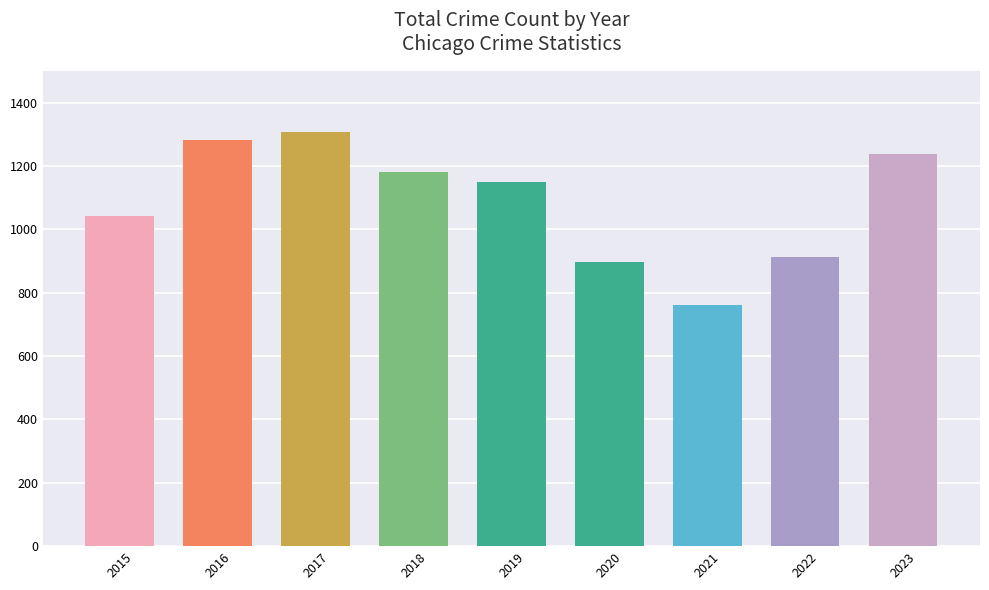

Reading left to right, transcribe all the data shown in this chart.

2015=1043	2016=1282	2017=1308	2018=1182	2019=1151	2020=896	2021=762	2022=913	2023=1238